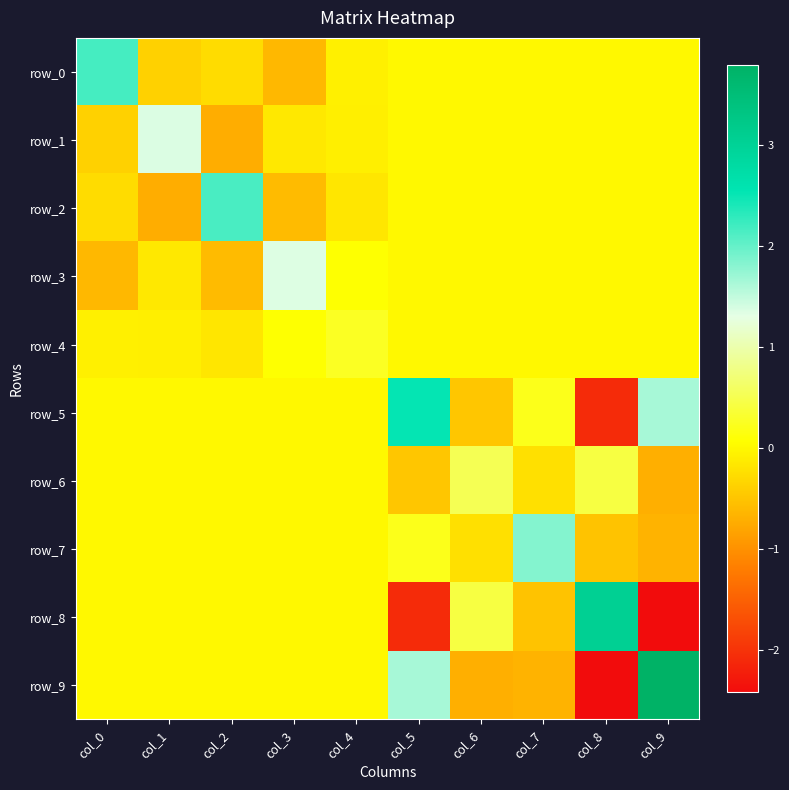

Between col_0 and col_9, which is larger?

col_0